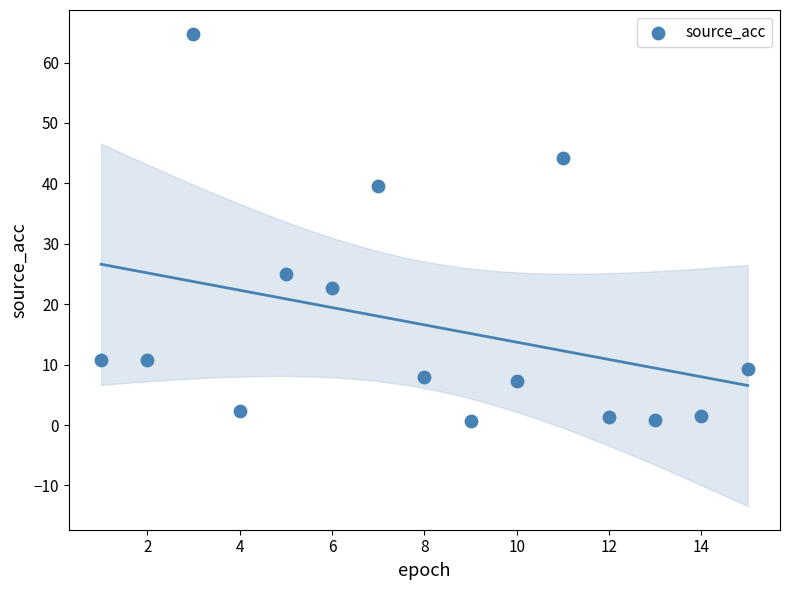

What is the range of Y values (max minus min)?

64.2